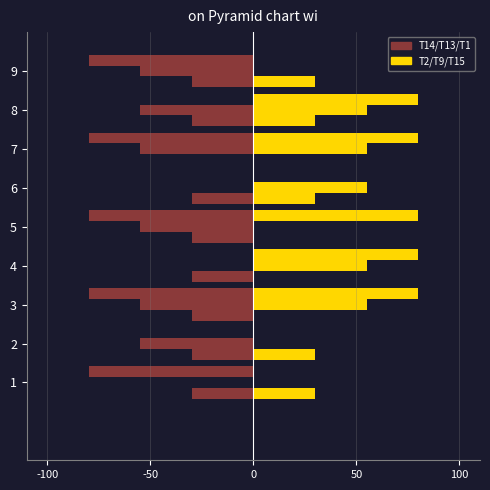

How many distinct data groups are displayed?

2